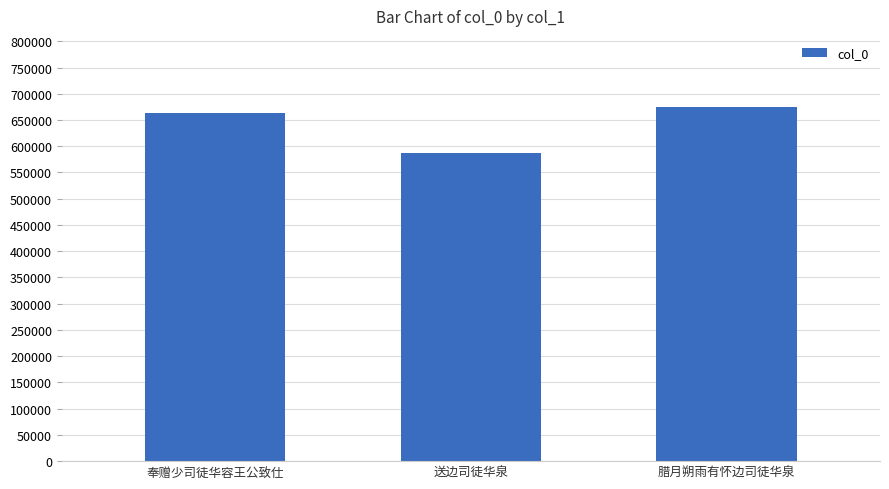

Reading left to right, list all the values displayed in this chart.

奉赠少司徒华容王公致仕=663339	送边司徒华泉=586730	腊月朔雨有怀边司徒华泉=675255